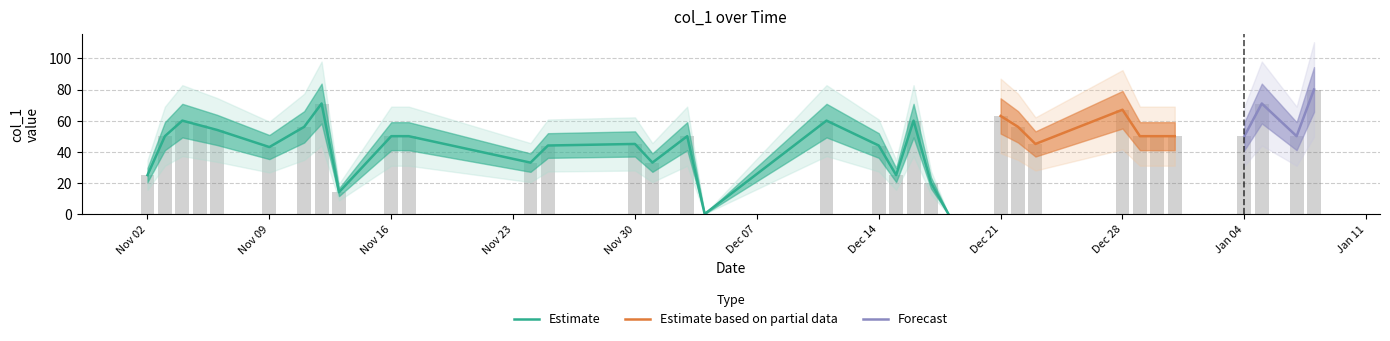

The chart shows a value of 80 at 2021-01-08. True or false?

True